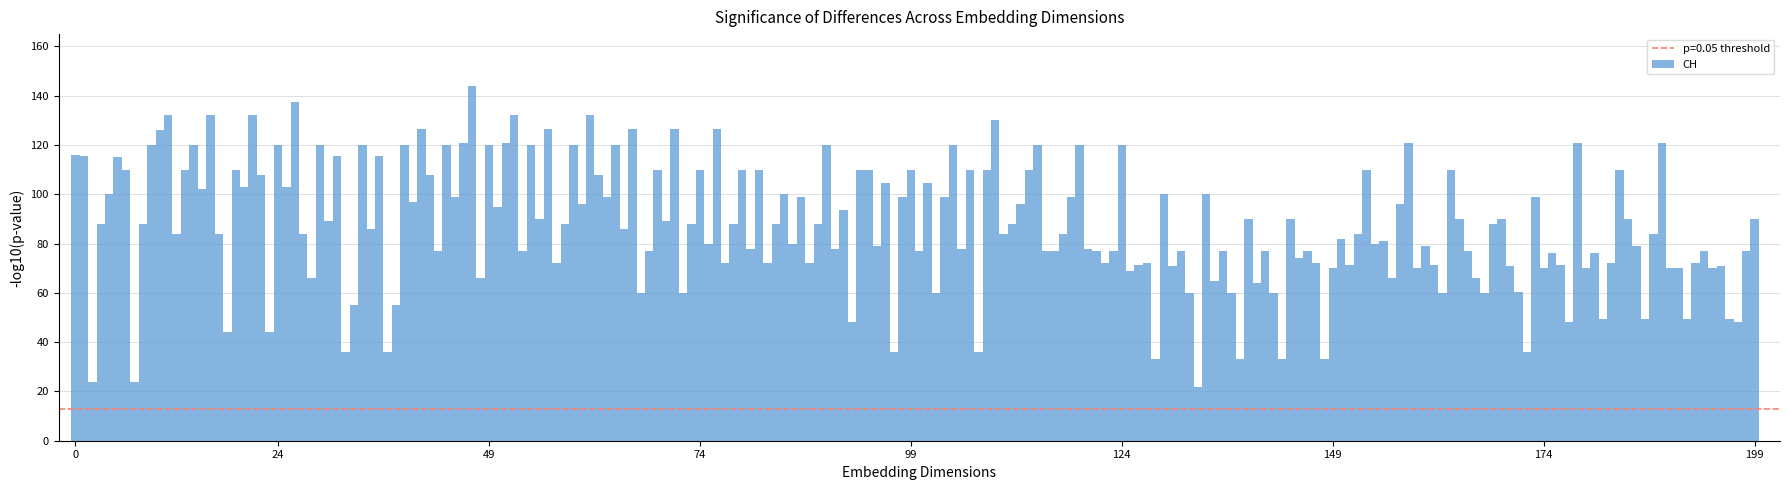

Does the chart contain any negative values?

No